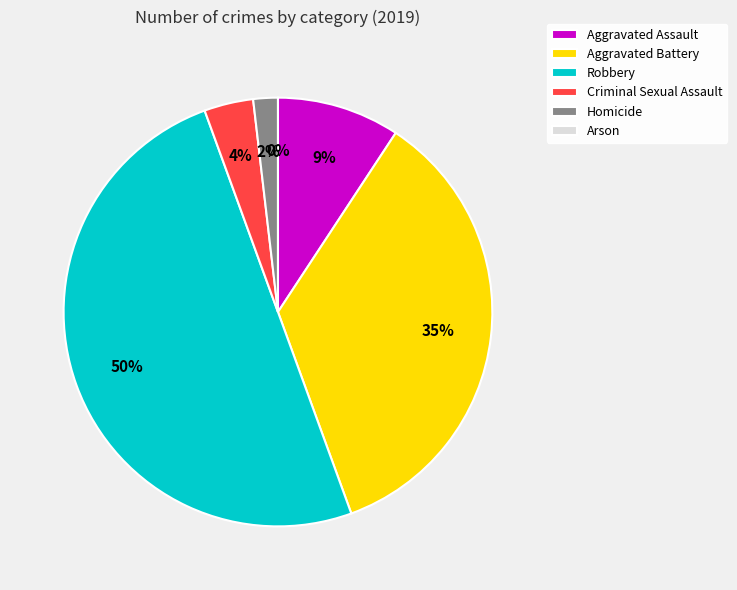

Does Homicide account for over 50% of the chart?

No